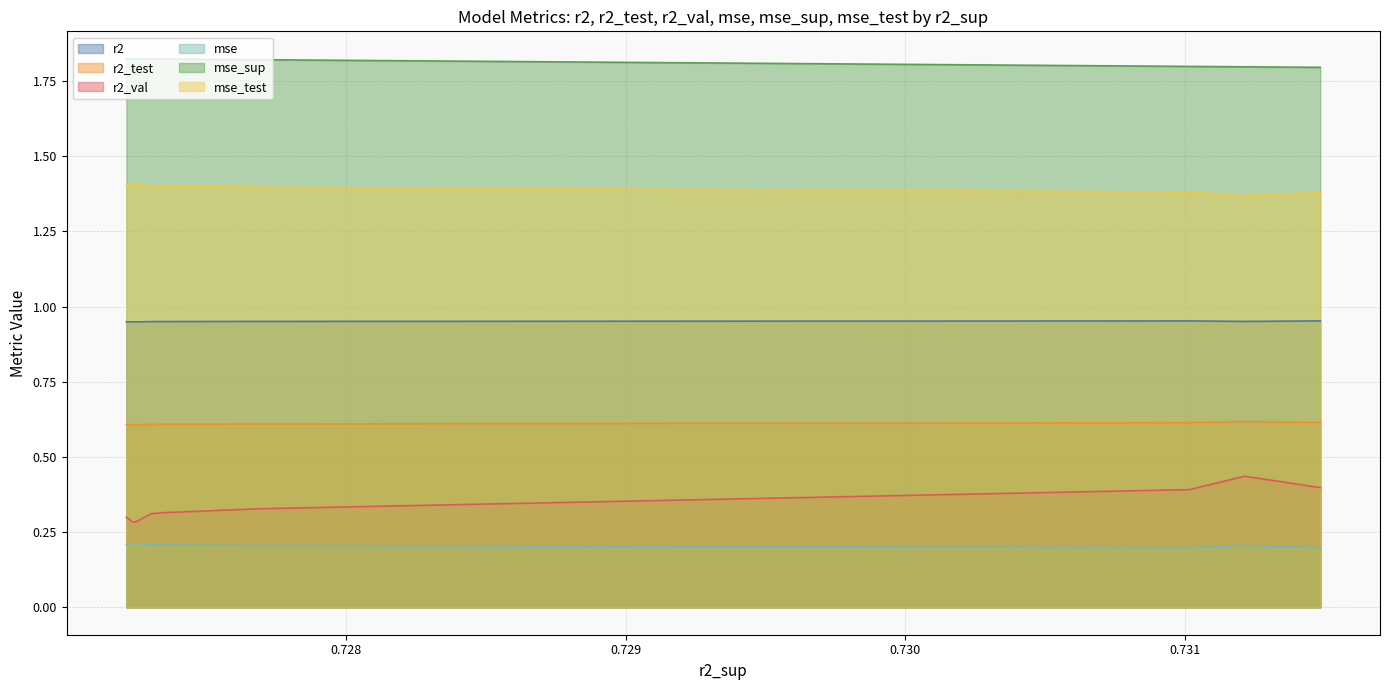

What is the greatest value displayed?

1.8